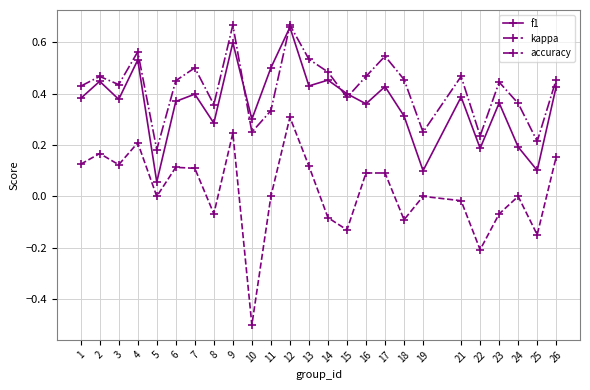

True or false: accuracy and kappa intersect in this chart.

False